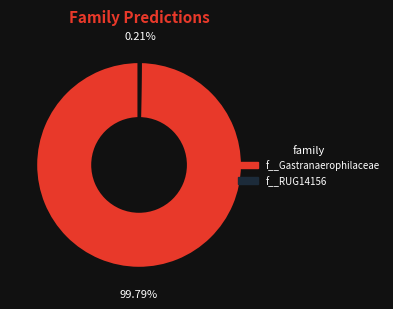

Which category has the biggest portion of the pie?

f__Gastranaerophilaceae